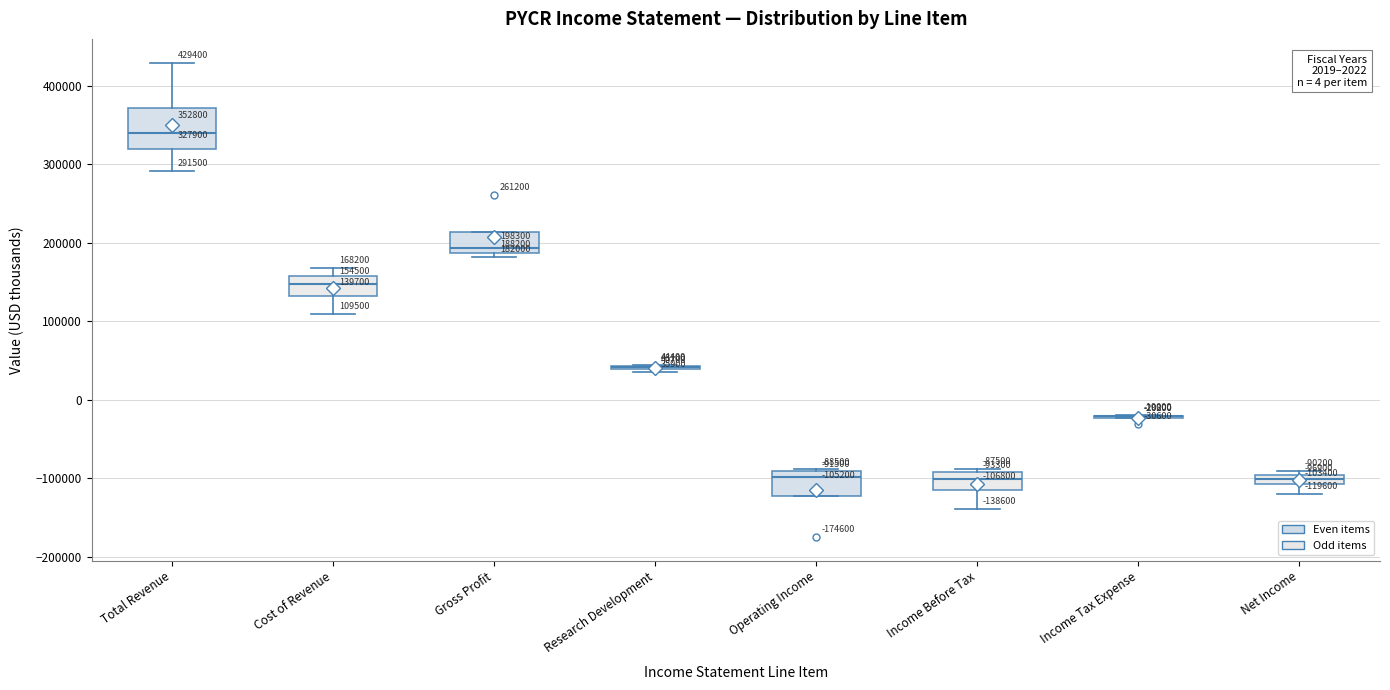

Comparing the boxes themselves (not the whiskers), which one is the tallest?

Total Revenue